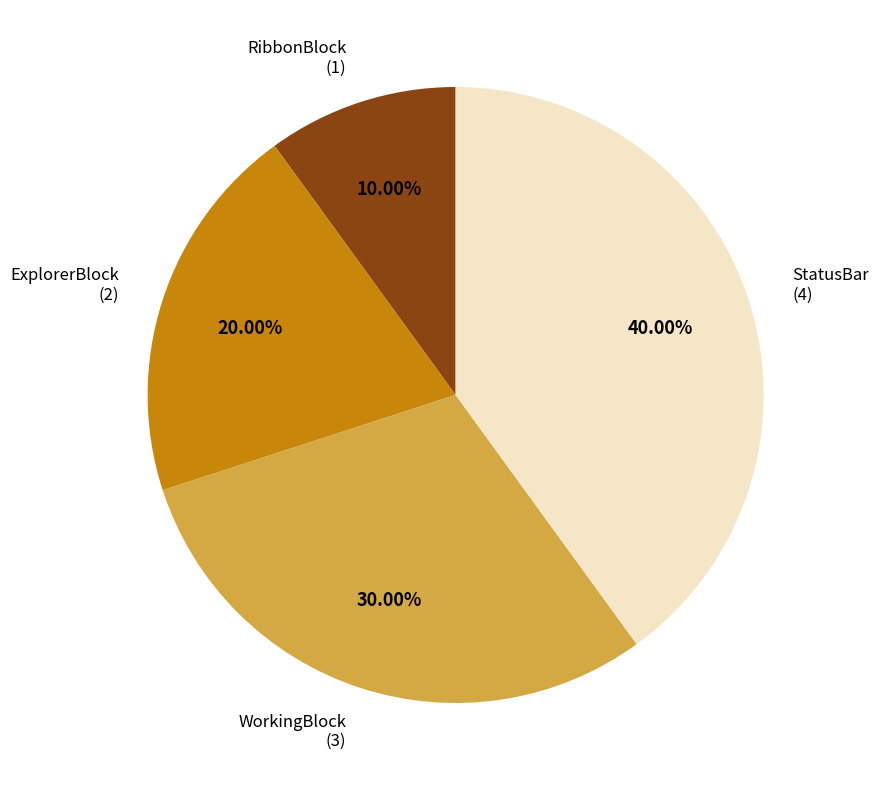

To the nearest percent, what is the difference between the largest and smallest slice percentages?

30%